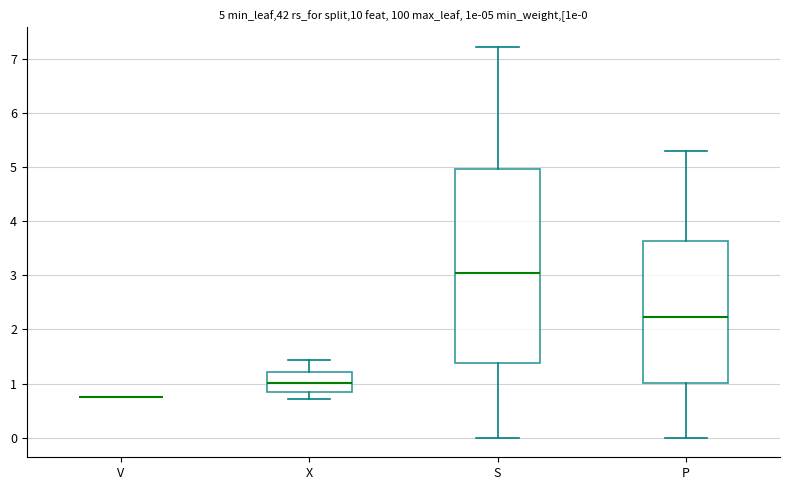

Which box is the tallest, from its lower edge to its upper edge?

S